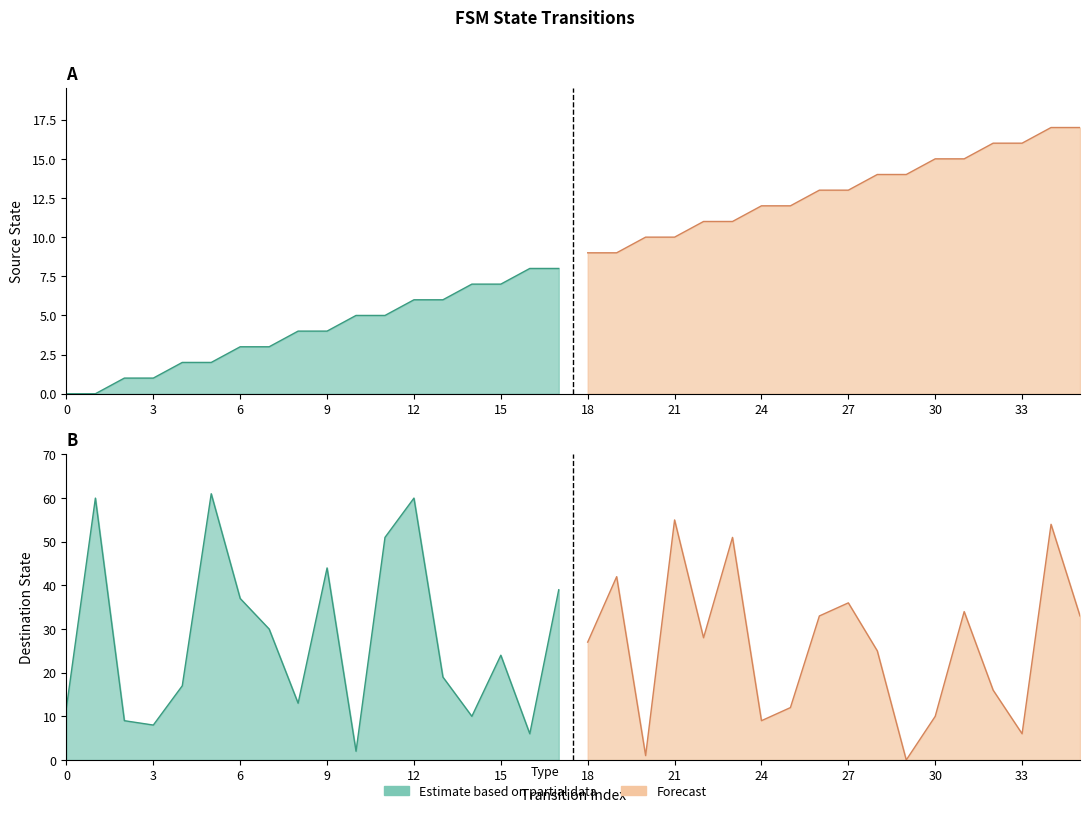

Is the value of destination_state at 34 greater than the value of source_state at 30?

Yes